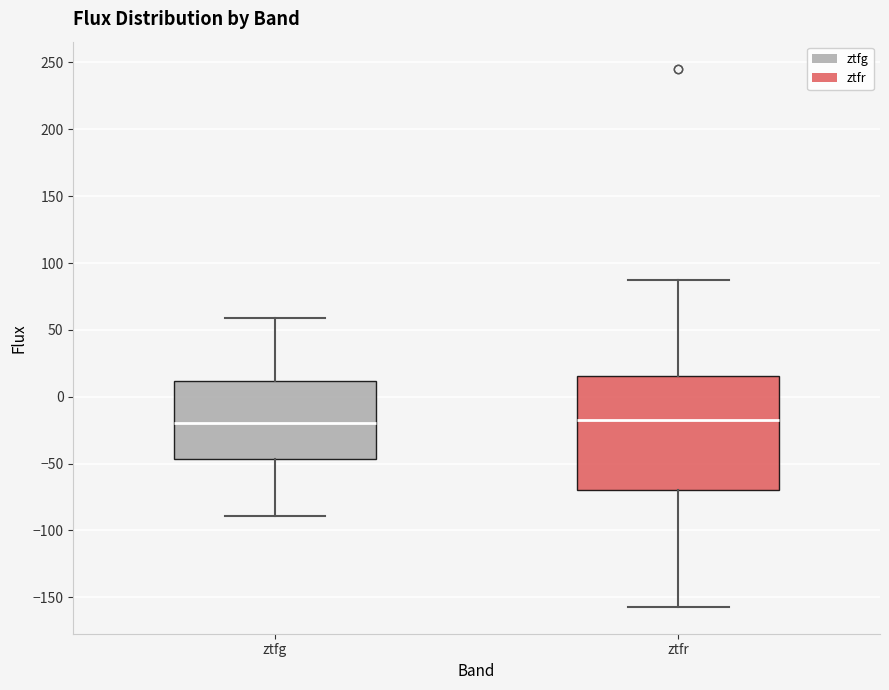

Reading left to right, read every box against the y-axis: the position of its median line, the range the box covers, and the ends of its whiskers. The values are not printed on the chart, so give them approximately, as read against the axis.

ztfg: median -20, box -45 to 10, whiskers -90 to 60
ztfr: median -15, box -70 to 15, whiskers -155 to 85